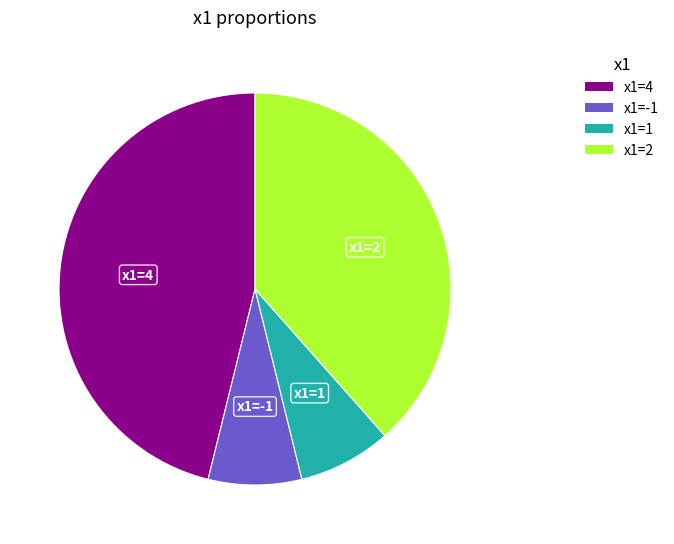

Does any single category account for the majority?

No